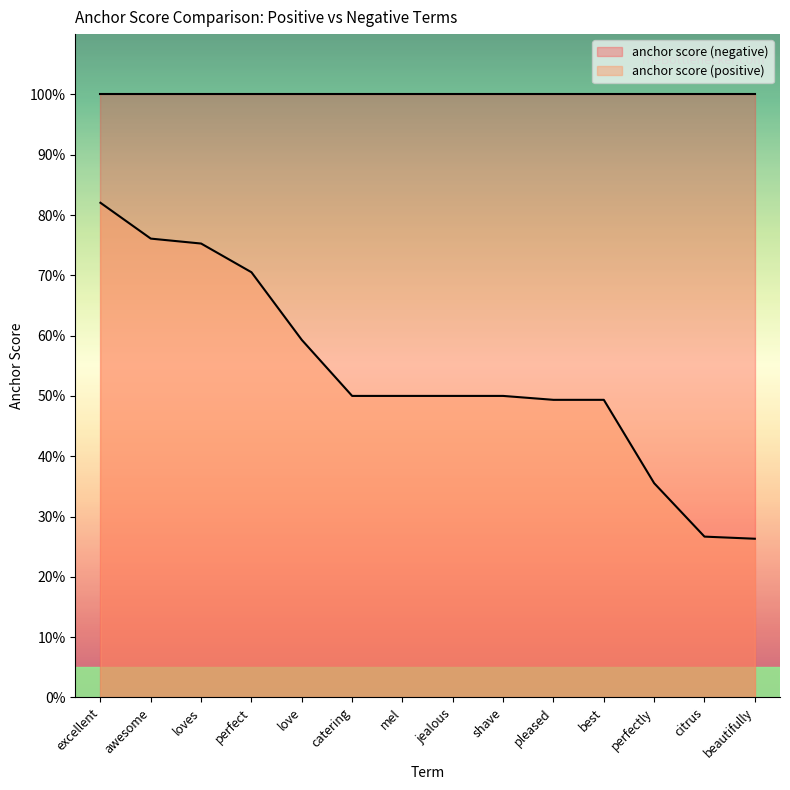

What is the value of the 9th point from the left?

0.5